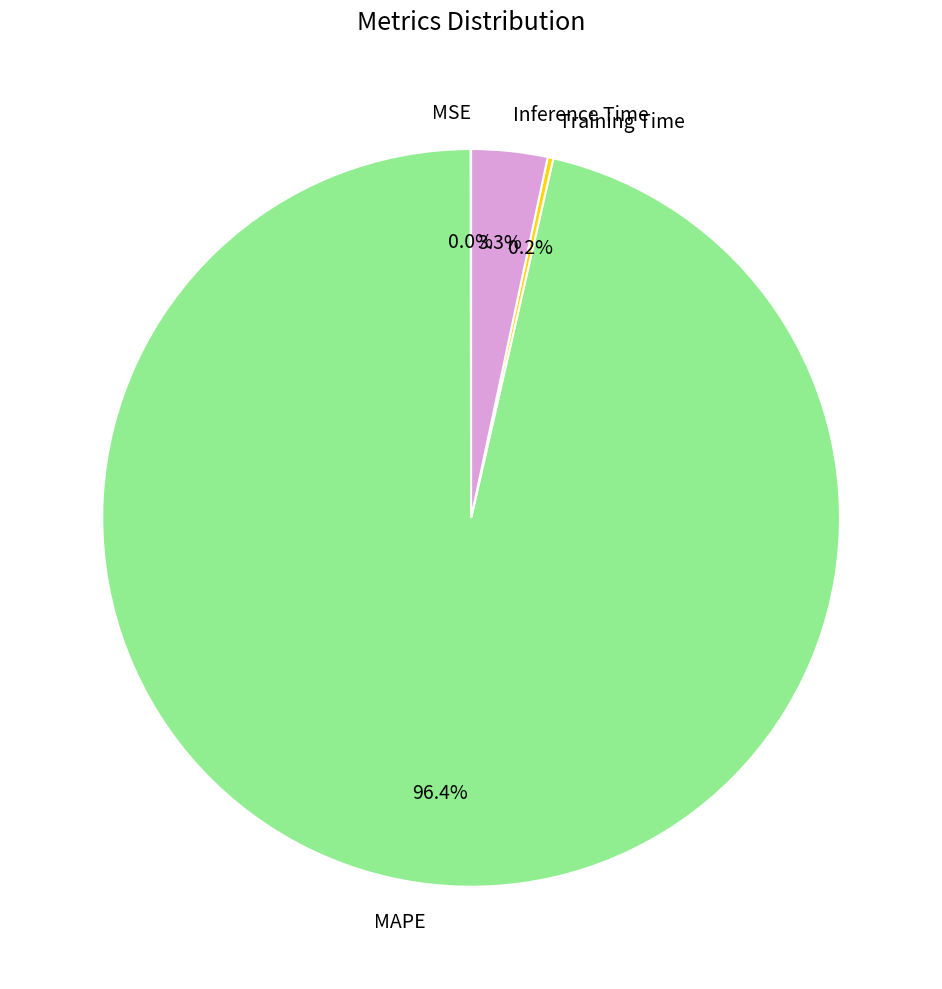

How much of the chart is everything except Inference Time?

96.7%